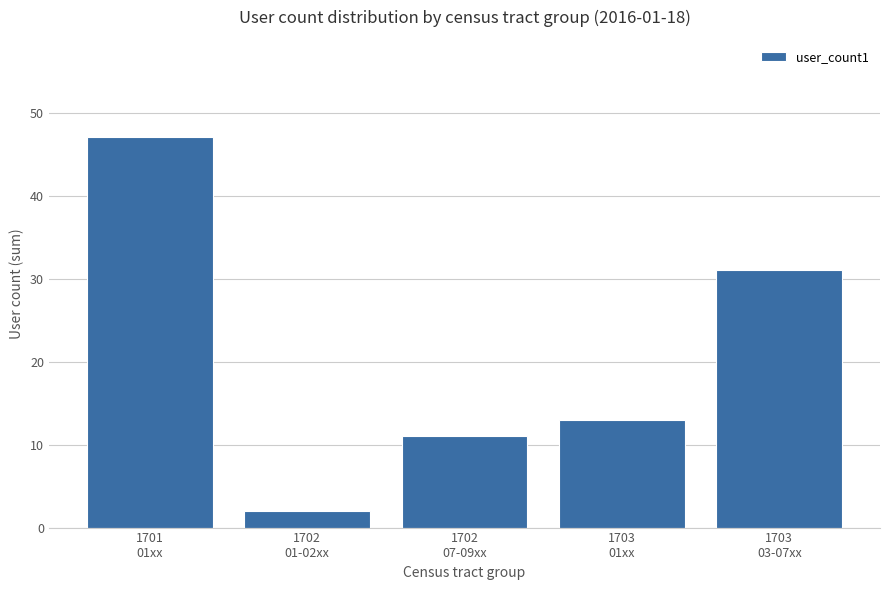

Are the bars grouped side by side (vs. stacked)?

No